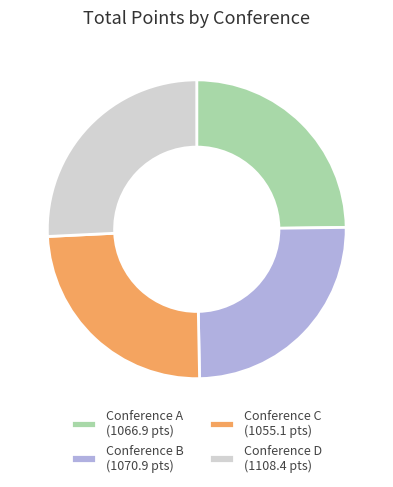

What is the ratio of the value at Conference D (1108.4 pts) to the value at Conference C (1055.1 pts)?

1.1